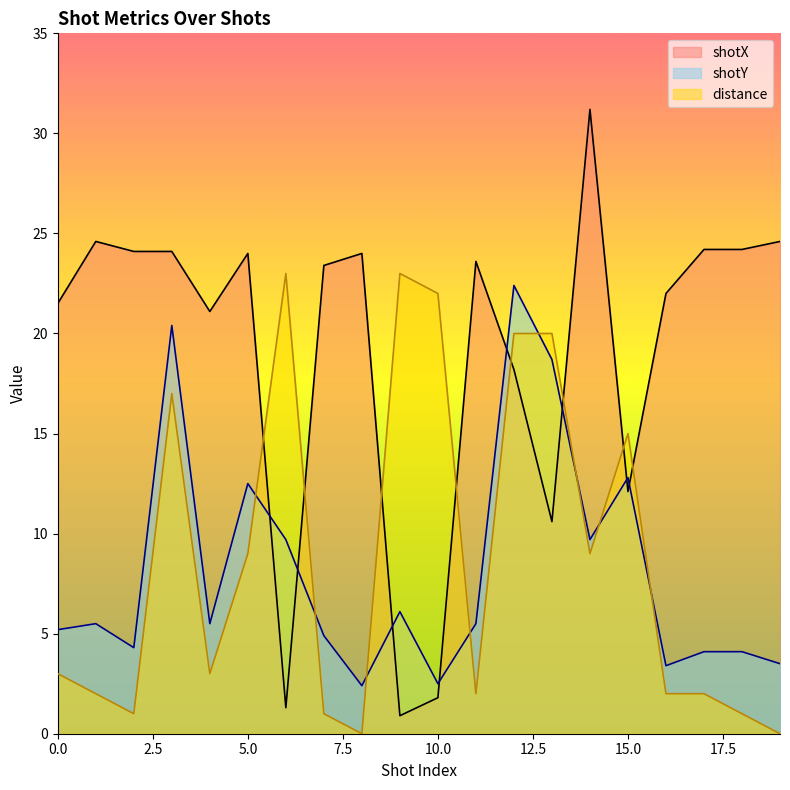

The shotX series shows 5.9 at 1. True or false?

False